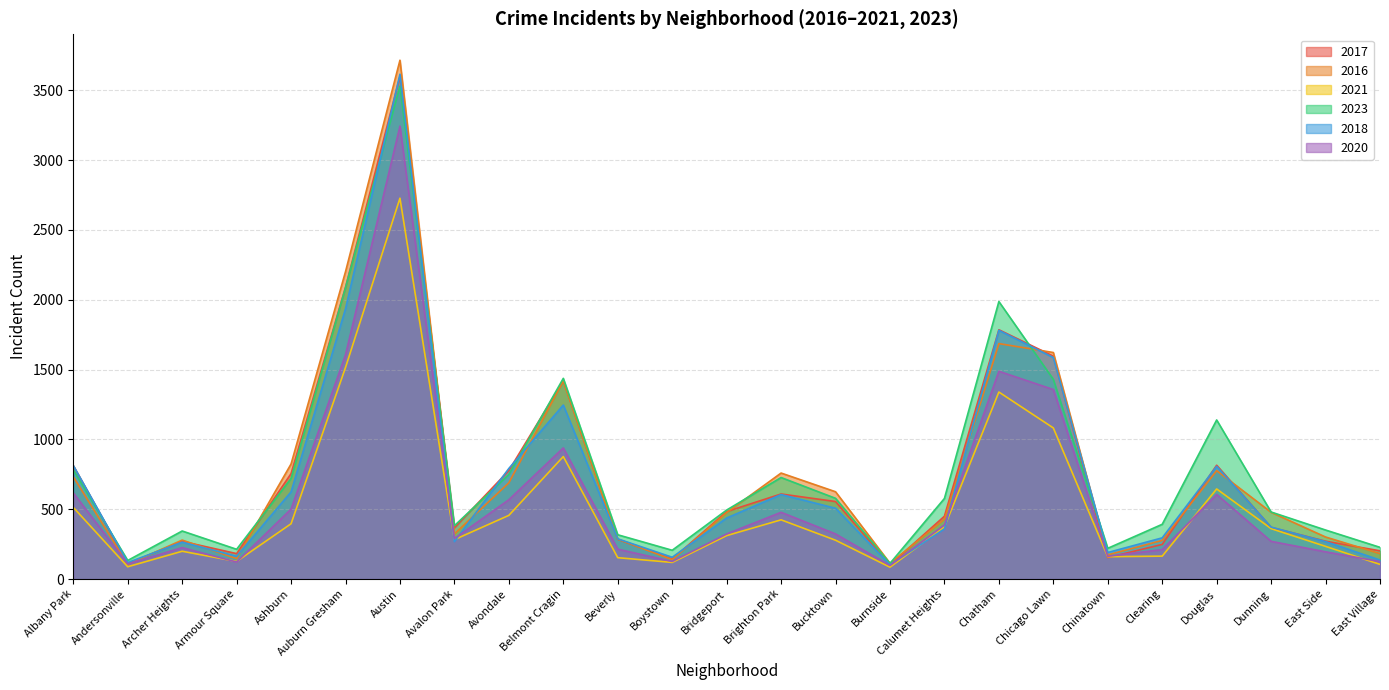

What is the sum of all 2023 values?

19615